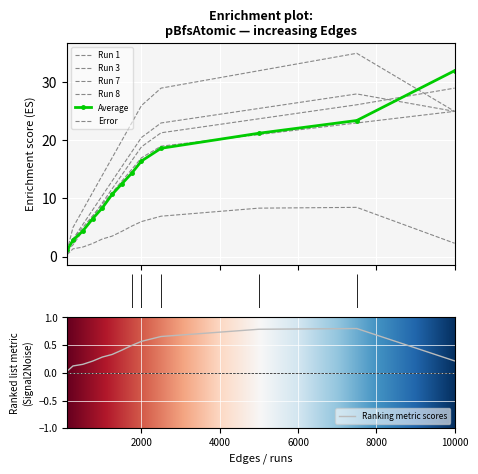

What is the maximum value for Error?

0.8